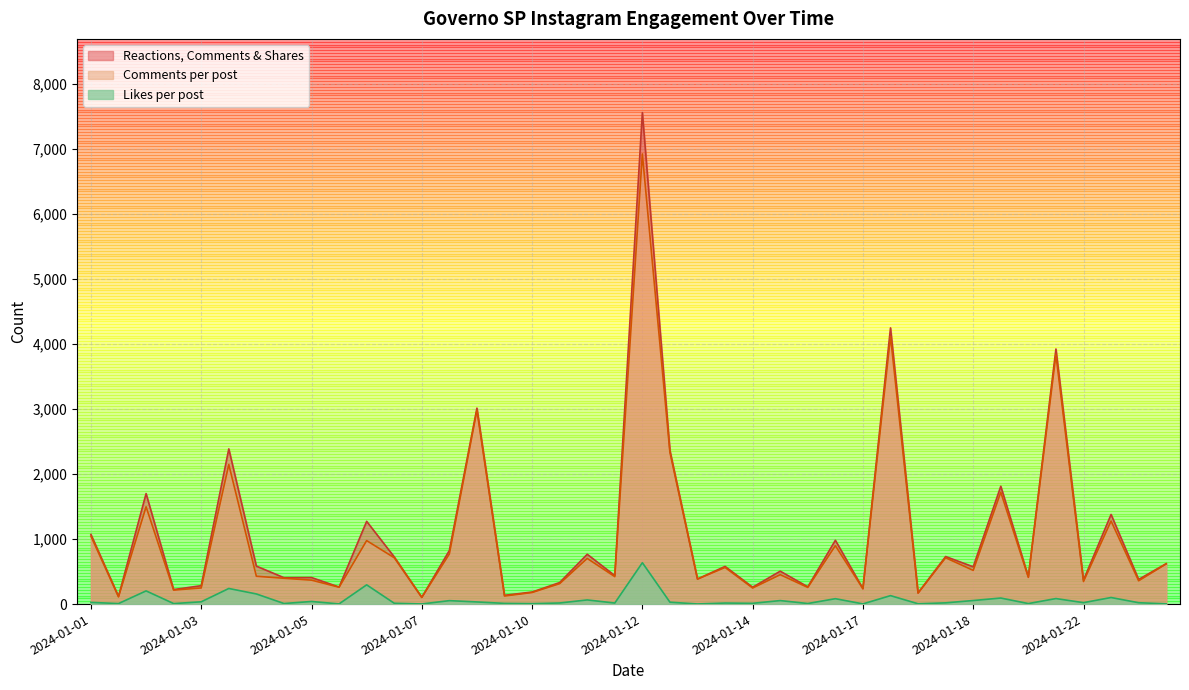

How many interior local valleys does the Reactions, Comments & Shares series have?

16